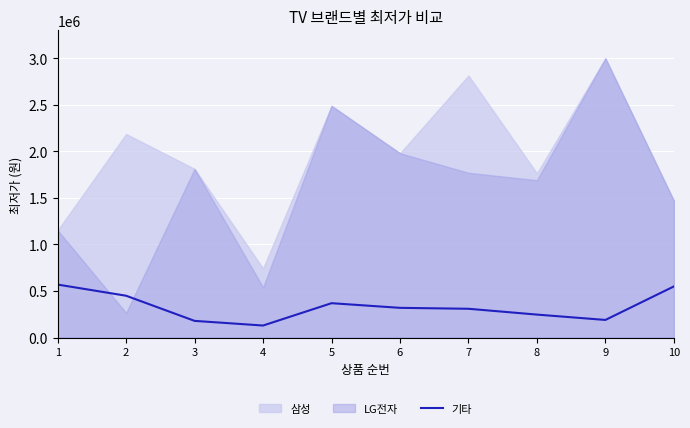

Which label corresponds to the smallest value in the chart?

4